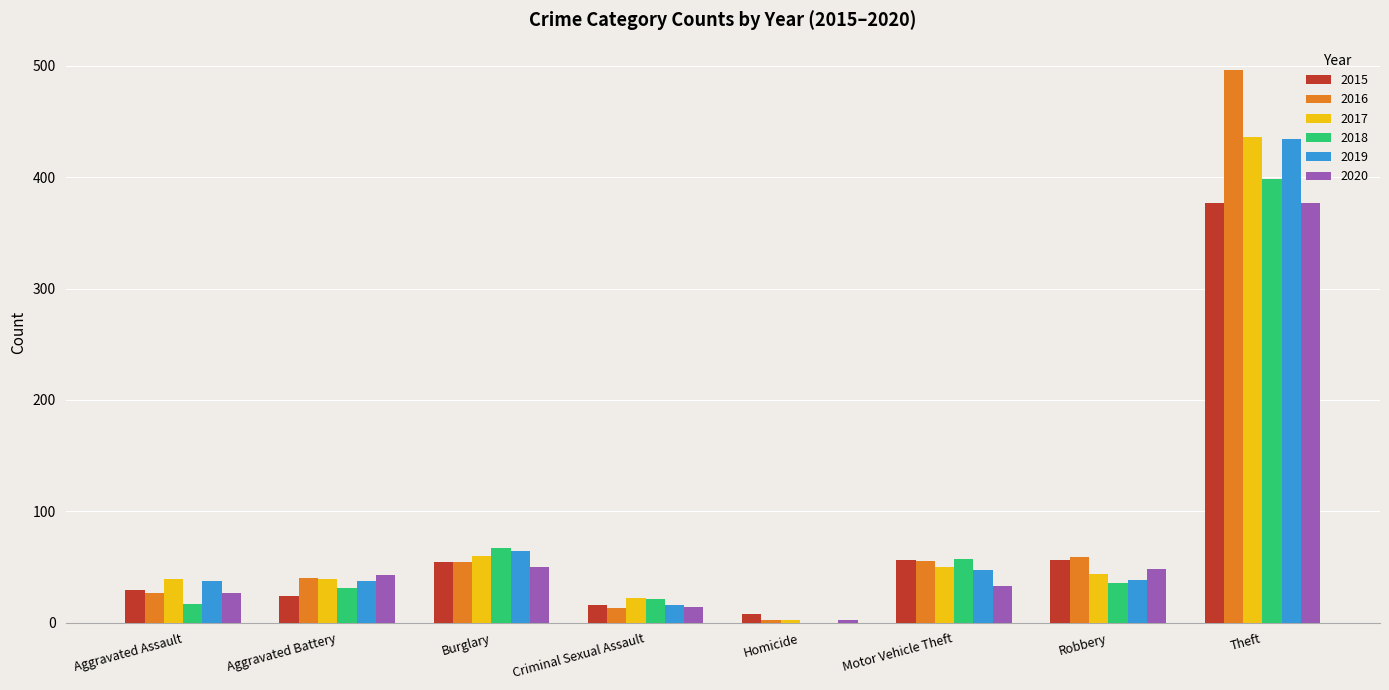

What is the difference between the 2017 values at Aggravated Assault and Theft?

397